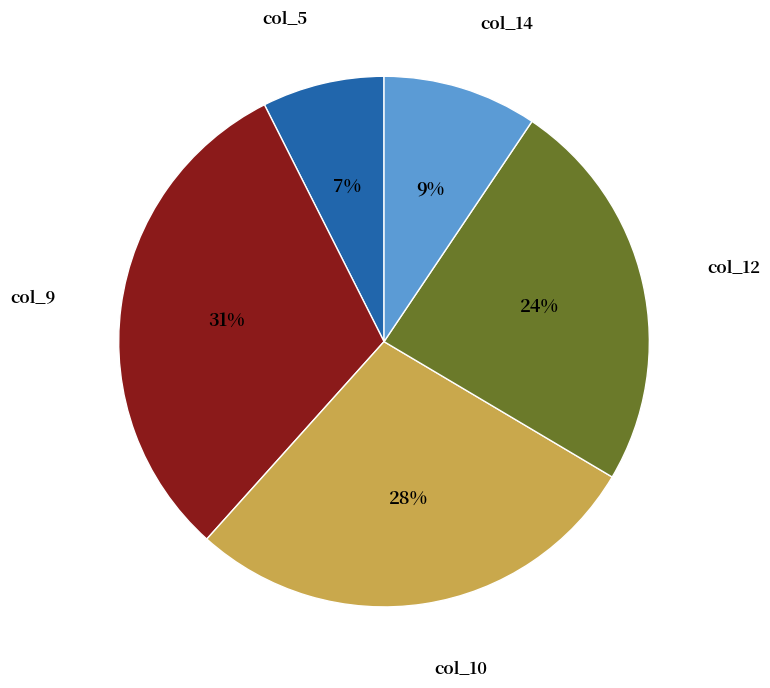

To the nearest percent, what is the average slice percentage?

20%